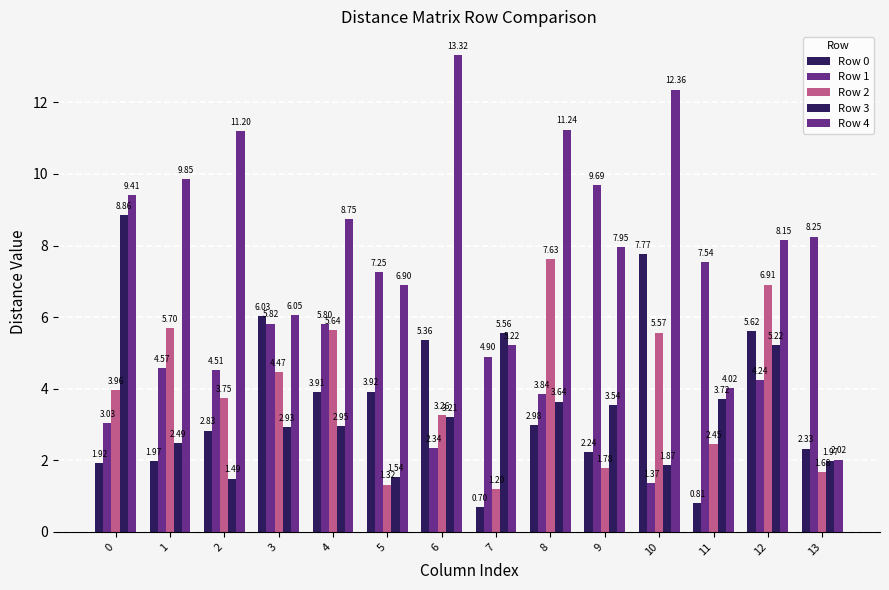

Between 2 and 10, which series saw the biggest shift?

Row 0